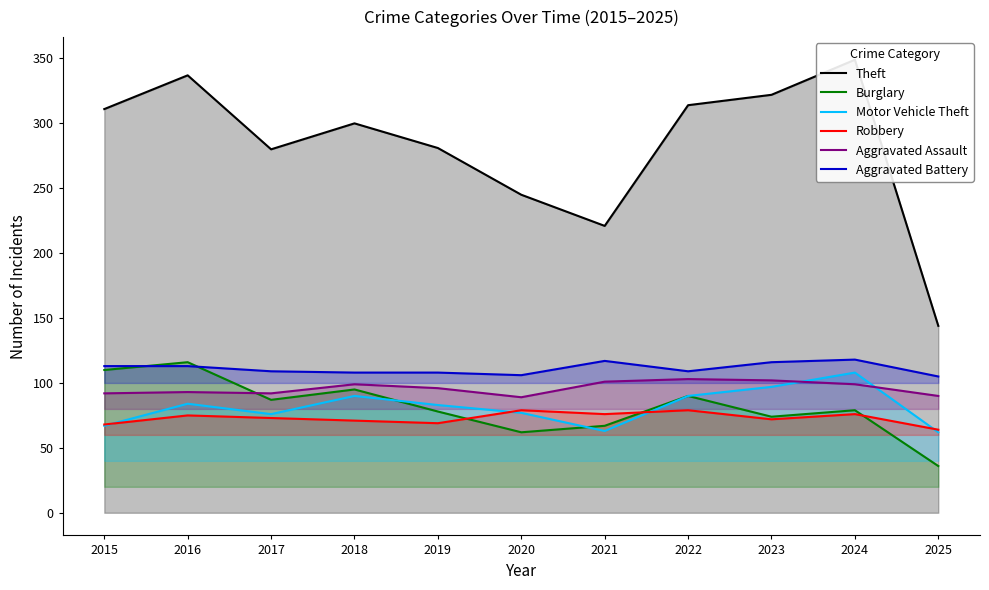

Is the value of Robbery at 2024 greater than the value of Motor Vehicle Theft at 2019?

No